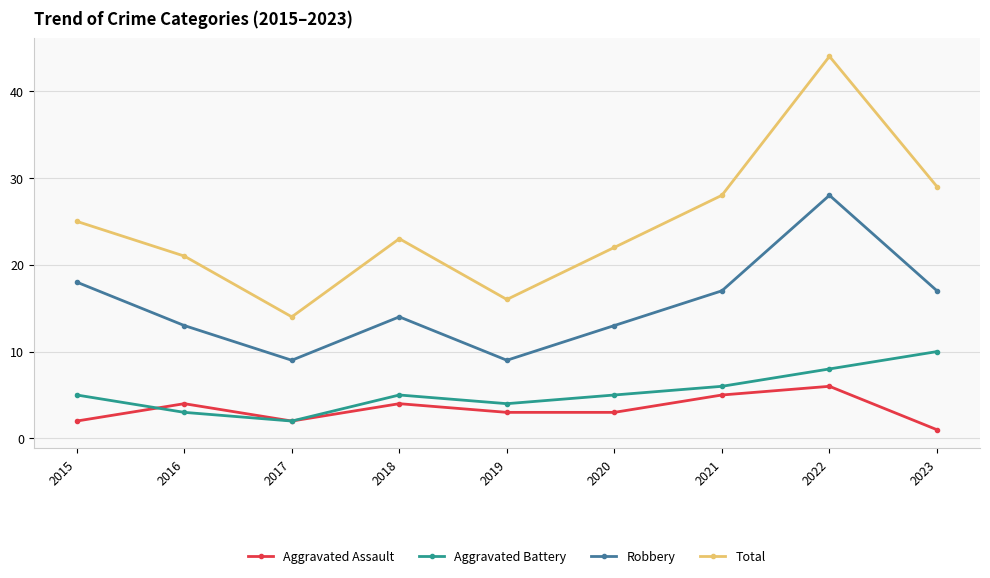

The Robbery series shows 9 at 2017. True or false?

True